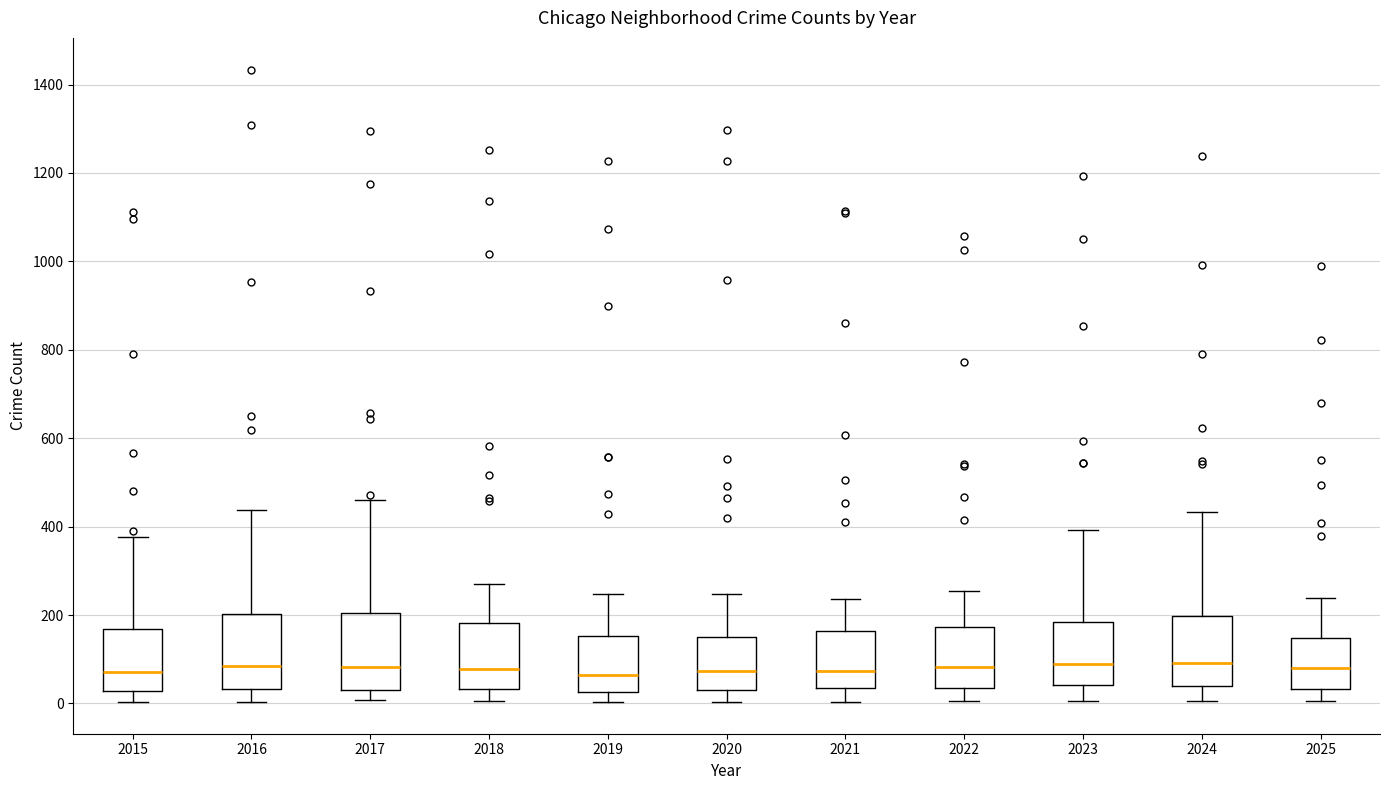

Reading left to right, read every box against the y-axis: the position of its median line, the range the box covers, and the ends of its whiskers. The values are not printed on the chart, so give them approximately, as read against the axis.

2015: median 80, box 20 to 160, whiskers 0 to 380
2016: median 80, box 40 to 200, whiskers 0 to 440
2017: median 80, box 40 to 200, whiskers 0 to 460
2018: median 80, box 40 to 180, whiskers 0 to 280
2019: median 60, box 20 to 160, whiskers 0 to 240
2020: median 80, box 40 to 140, whiskers 0 to 240
2021: median 80, box 40 to 160, whiskers 0 to 240
2022: median 80, box 40 to 180, whiskers 0 to 260
2023: median 100, box 40 to 180, whiskers 0 to 400
2024: median 100, box 40 to 200, whiskers 0 to 440
2025: median 80, box 40 to 140, whiskers 0 to 240